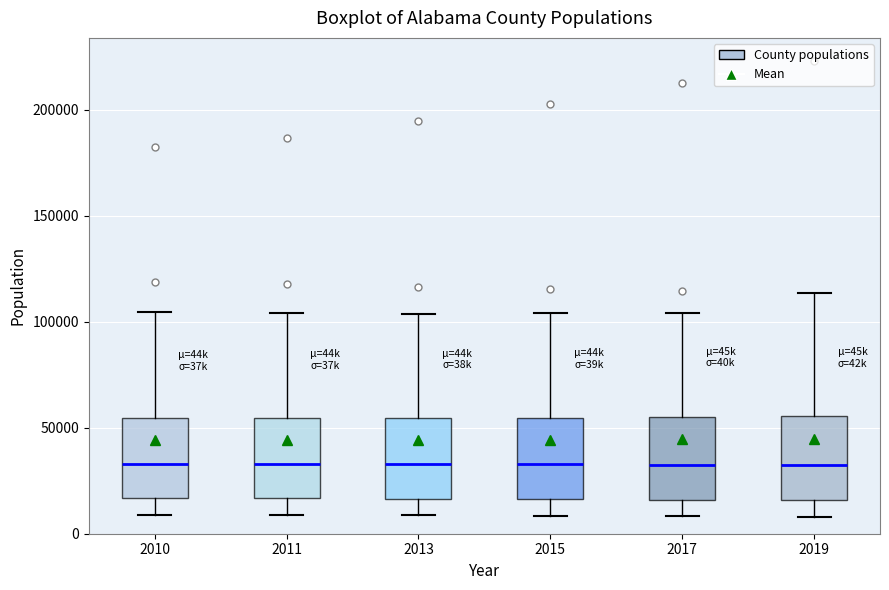

Reading left to right, read every box against the y-axis: the position of its median line, the range the box covers, and the ends of its whiskers. The values are not printed on the chart, so give them approximately, as read against the axis.

2010: median 35000, box 15000 to 55000, whiskers 10000 to 105000
2011: median 35000, box 15000 to 55000, whiskers 10000 to 105000
2013: median 35000, box 15000 to 55000, whiskers 10000 to 105000
2015: median 35000, box 15000 to 55000, whiskers 10000 to 105000
2017: median 35000, box 15000 to 55000, whiskers 10000 to 105000
2019: median 30000, box 15000 to 55000, whiskers 10000 to 115000